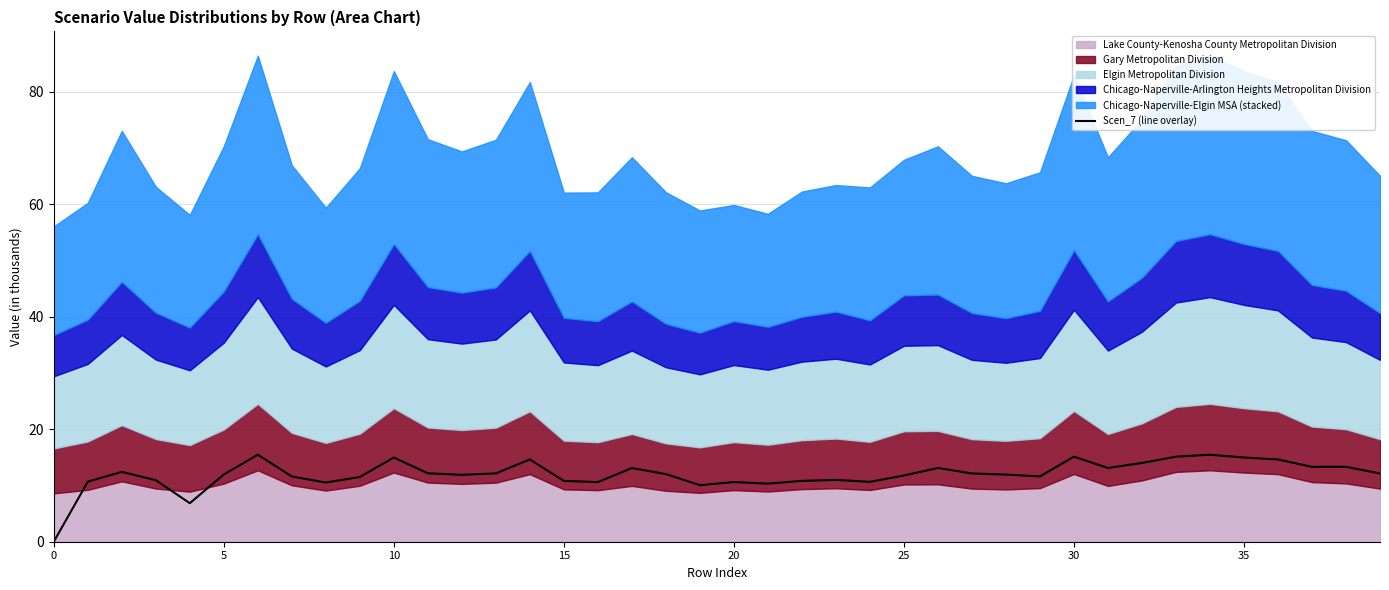

What is the difference between the values at 8 and 13?

1.6